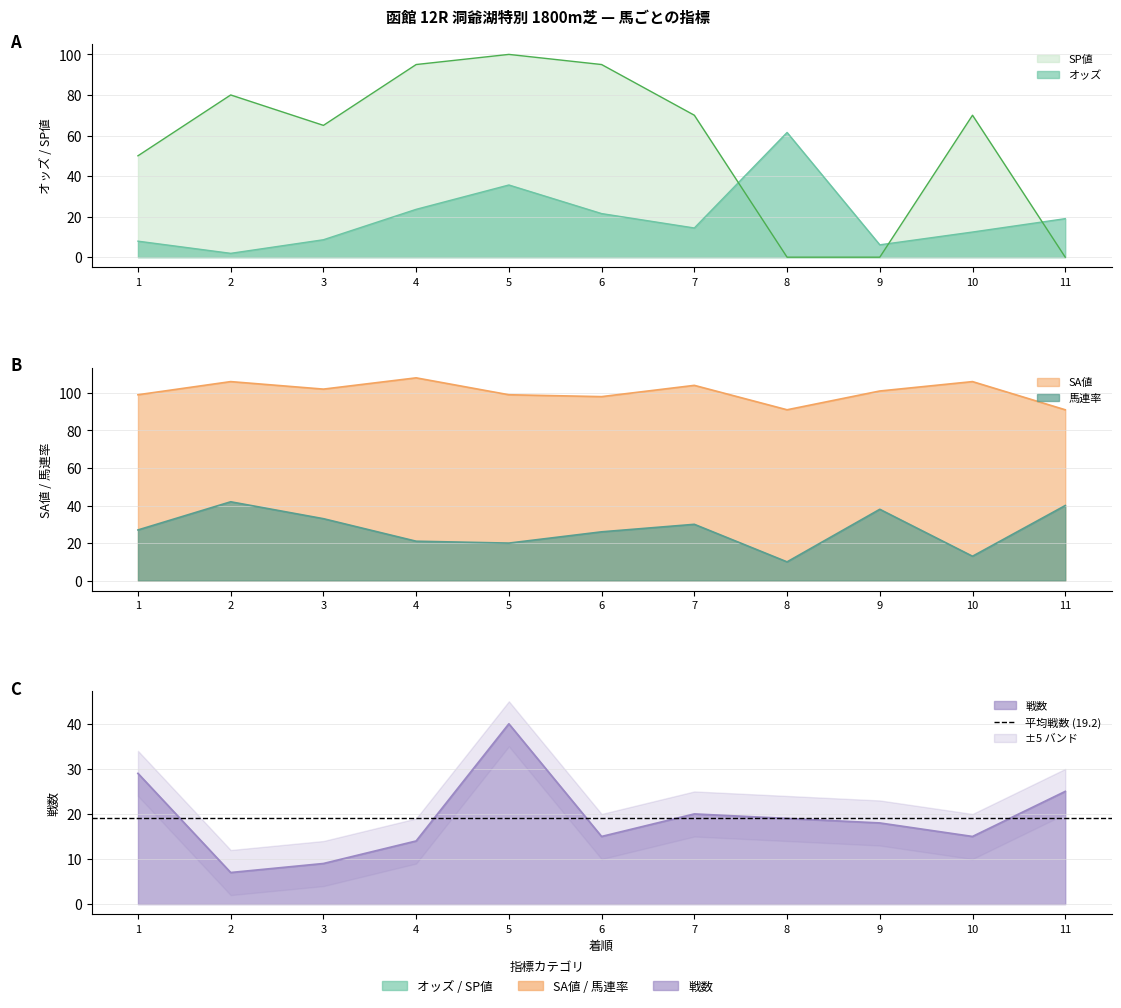

What is the greatest value displayed?

108.0